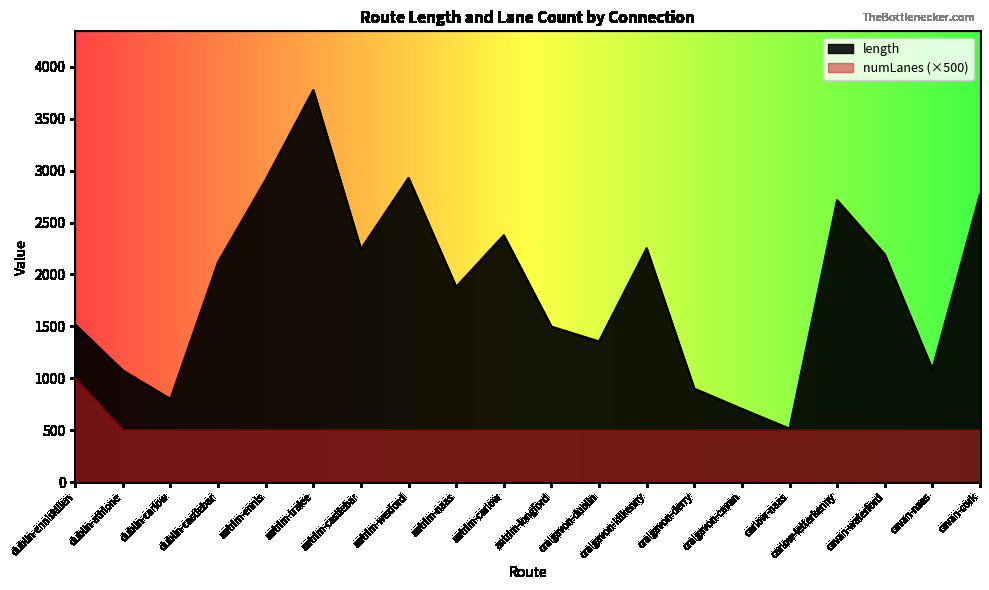

What position from the right is antrim-tralee?

15